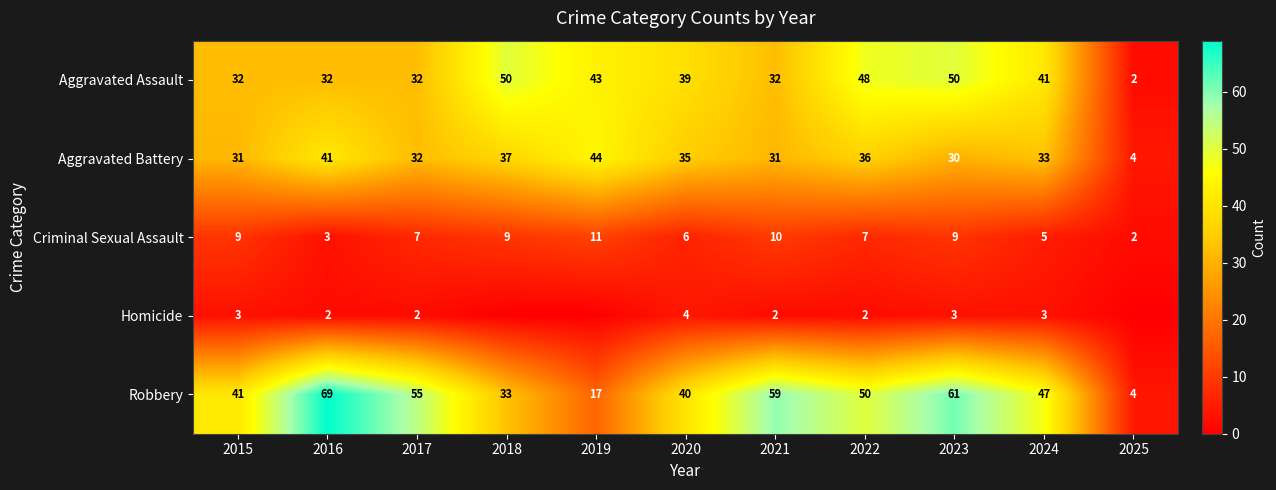

Which category has the lowest value in the Criminal Sexual Assault series?

2025